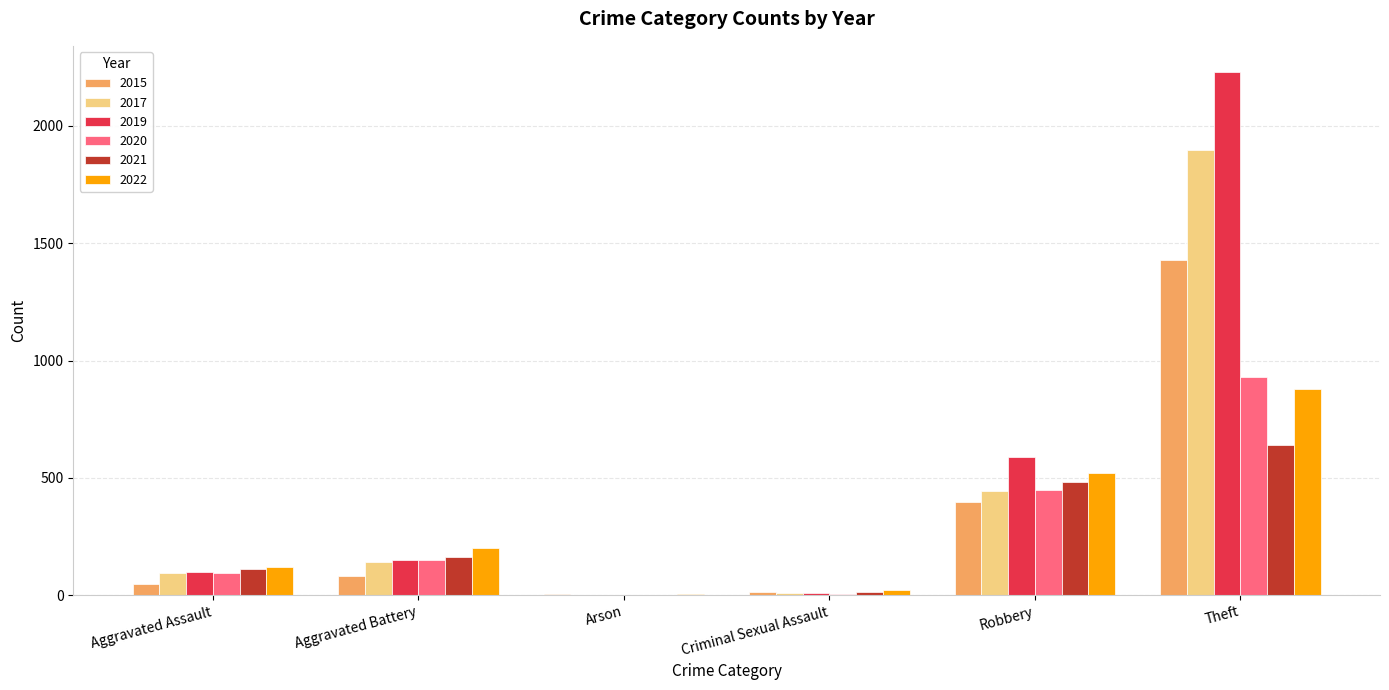

What are all the series names shown in the legend?

2015, 2017, 2019, 2020, 2021, 2022